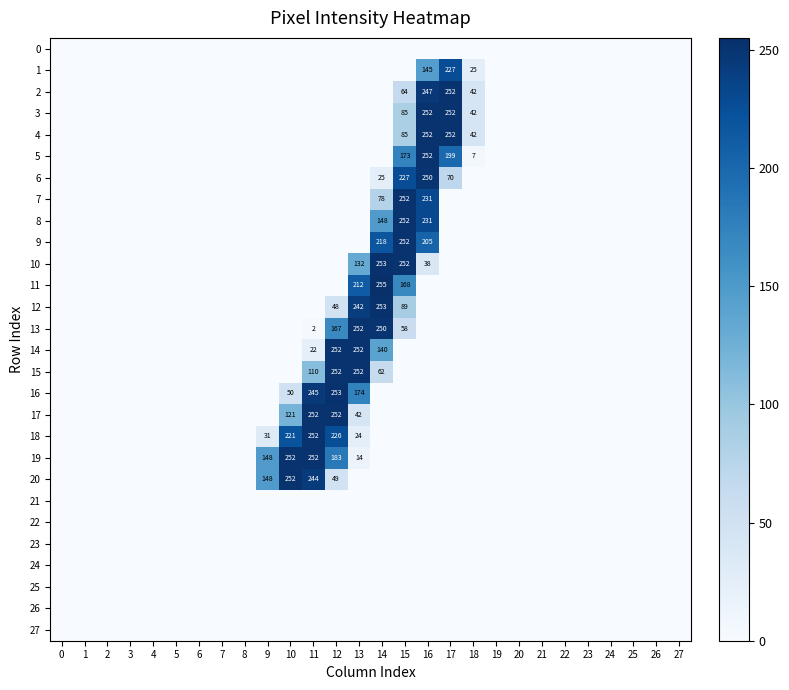

Reading left to right, transcribe all the data shown in this chart.

row_0: 0=0	1=0	2=0	3=0	4=0	5=0	6=0	7=0	8=0	9=0	10=0	11=0	12=0	13=0	14=0	15=0	16=0	17=0	18=0	19=0	20=0	21=0	22=0	23=0	24=0	25=0	26=0	27=0
row_1: 0=0	1=0	2=0	3=0	4=0	5=0	6=0	7=0	8=0	9=0	10=0	11=0	12=0	13=0	14=0	15=0	16=145	17=227	18=25	19=0	20=0	21=0	22=0	23=0	24=0	25=0	26=0	27=0
row_2: 0=0	1=0	2=0	3=0	4=0	5=0	6=0	7=0	8=0	9=0	10=0	11=0	12=0	13=0	14=0	15=64	16=247	17=252	18=42	19=0	20=0	21=0	22=0	23=0	24=0	25=0	26=0	27=0
row_3: 0=0	1=0	2=0	3=0	4=0	5=0	6=0	7=0	8=0	9=0	10=0	11=0	12=0	13=0	14=0	15=85	16=252	17=252	18=42	19=0	20=0	21=0	22=0	23=0	24=0	25=0	26=0	27=0
row_4: 0=0	1=0	2=0	3=0	4=0	5=0	6=0	7=0	8=0	9=0	10=0	11=0	12=0	13=0	14=0	15=85	16=252	17=252	18=42	19=0	20=0	21=0	22=0	23=0	24=0	25=0	26=0	27=0
row_5: 0=0	1=0	2=0	3=0	4=0	5=0	6=0	7=0	8=0	9=0	10=0	11=0	12=0	13=0	14=0	15=173	16=252	17=199	18=7	19=0	20=0	21=0	22=0	23=0	24=0	25=0	26=0	27=0
row_6: 0=0	1=0	2=0	3=0	4=0	5=0	6=0	7=0	8=0	9=0	10=0	11=0	12=0	13=0	14=25	15=227	16=250	17=70	18=0	19=0	20=0	21=0	22=0	23=0	24=0	25=0	26=0	27=0
row_7: 0=0	1=0	2=0	3=0	4=0	5=0	6=0	7=0	8=0	9=0	10=0	11=0	12=0	13=0	14=78	15=252	16=231	17=0	18=0	19=0	20=0	21=0	22=0	23=0	24=0	25=0	26=0	27=0
row_8: 0=0	1=0	2=0	3=0	4=0	5=0	6=0	7=0	8=0	9=0	10=0	11=0	12=0	13=0	14=148	15=252	16=231	17=0	18=0	19=0	20=0	21=0	22=0	23=0	24=0	25=0	26=0	27=0
row_9: 0=0	1=0	2=0	3=0	4=0	5=0	6=0	7=0	8=0	9=0	10=0	11=0	12=0	13=0	14=218	15=252	16=205	17=0	18=0	19=0	20=0	21=0	22=0	23=0	24=0	25=0	26=0	27=0
row_10: 0=0	1=0	2=0	3=0	4=0	5=0	6=0	7=0	8=0	9=0	10=0	11=0	12=0	13=132	14=253	15=252	16=38	17=0	18=0	19=0	20=0	21=0	22=0	23=0	24=0	25=0	26=0	27=0
row_11: 0=0	1=0	2=0	3=0	4=0	5=0	6=0	7=0	8=0	9=0	10=0	11=0	12=0	13=212	14=255	15=168	16=0	17=0	18=0	19=0	20=0	21=0	22=0	23=0	24=0	25=0	26=0	27=0
row_12: 0=0	1=0	2=0	3=0	4=0	5=0	6=0	7=0	8=0	9=0	10=0	11=0	12=48	13=242	14=253	15=89	16=0	17=0	18=0	19=0	20=0	21=0	22=0	23=0	24=0	25=0	26=0	27=0
row_13: 0=0	1=0	2=0	3=0	4=0	5=0	6=0	7=0	8=0	9=0	10=0	11=2	12=167	13=252	14=250	15=58	16=0	17=0	18=0	19=0	20=0	21=0	22=0	23=0	24=0	25=0	26=0	27=0
row_14: 0=0	1=0	2=0	3=0	4=0	5=0	6=0	7=0	8=0	9=0	10=0	11=22	12=252	13=252	14=140	15=0	16=0	17=0	18=0	19=0	20=0	21=0	22=0	23=0	24=0	25=0	26=0	27=0
row_15: 0=0	1=0	2=0	3=0	4=0	5=0	6=0	7=0	8=0	9=0	10=0	11=110	12=252	13=252	14=62	15=0	16=0	17=0	18=0	19=0	20=0	21=0	22=0	23=0	24=0	25=0	26=0	27=0
row_16: 0=0	1=0	2=0	3=0	4=0	5=0	6=0	7=0	8=0	9=0	10=50	11=245	12=253	13=174	14=0	15=0	16=0	17=0	18=0	19=0	20=0	21=0	22=0	23=0	24=0	25=0	26=0	27=0
row_17: 0=0	1=0	2=0	3=0	4=0	5=0	6=0	7=0	8=0	9=0	10=121	11=252	12=252	13=42	14=0	15=0	16=0	17=0	18=0	19=0	20=0	21=0	22=0	23=0	24=0	25=0	26=0	27=0
row_18: 0=0	1=0	2=0	3=0	4=0	5=0	6=0	7=0	8=0	9=31	10=221	11=252	12=226	13=24	14=0	15=0	16=0	17=0	18=0	19=0	20=0	21=0	22=0	23=0	24=0	25=0	26=0	27=0
row_19: 0=0	1=0	2=0	3=0	4=0	5=0	6=0	7=0	8=0	9=148	10=252	11=252	12=183	13=14	14=0	15=0	16=0	17=0	18=0	19=0	20=0	21=0	22=0	23=0	24=0	25=0	26=0	27=0
row_20: 0=0	1=0	2=0	3=0	4=0	5=0	6=0	7=0	8=0	9=148	10=252	11=244	12=49	13=0	14=0	15=0	16=0	17=0	18=0	19=0	20=0	21=0	22=0	23=0	24=0	25=0	26=0	27=0
row_21: 0=0	1=0	2=0	3=0	4=0	5=0	6=0	7=0	8=0	9=0	10=0	11=0	12=0	13=0	14=0	15=0	16=0	17=0	18=0	19=0	20=0	21=0	22=0	23=0	24=0	25=0	26=0	27=0
row_22: 0=0	1=0	2=0	3=0	4=0	5=0	6=0	7=0	8=0	9=0	10=0	11=0	12=0	13=0	14=0	15=0	16=0	17=0	18=0	19=0	20=0	21=0	22=0	23=0	24=0	25=0	26=0	27=0
row_23: 0=0	1=0	2=0	3=0	4=0	5=0	6=0	7=0	8=0	9=0	10=0	11=0	12=0	13=0	14=0	15=0	16=0	17=0	18=0	19=0	20=0	21=0	22=0	23=0	24=0	25=0	26=0	27=0
row_24: 0=0	1=0	2=0	3=0	4=0	5=0	6=0	7=0	8=0	9=0	10=0	11=0	12=0	13=0	14=0	15=0	16=0	17=0	18=0	19=0	20=0	21=0	22=0	23=0	24=0	25=0	26=0	27=0
row_25: 0=0	1=0	2=0	3=0	4=0	5=0	6=0	7=0	8=0	9=0	10=0	11=0	12=0	13=0	14=0	15=0	16=0	17=0	18=0	19=0	20=0	21=0	22=0	23=0	24=0	25=0	26=0	27=0
row_26: 0=0	1=0	2=0	3=0	4=0	5=0	6=0	7=0	8=0	9=0	10=0	11=0	12=0	13=0	14=0	15=0	16=0	17=0	18=0	19=0	20=0	21=0	22=0	23=0	24=0	25=0	26=0	27=0
row_27: 0=0	1=0	2=0	3=0	4=0	5=0	6=0	7=0	8=0	9=0	10=0	11=0	12=0	13=0	14=0	15=0	16=0	17=0	18=0	19=0	20=0	21=0	22=0	23=0	24=0	25=0	26=0	27=0